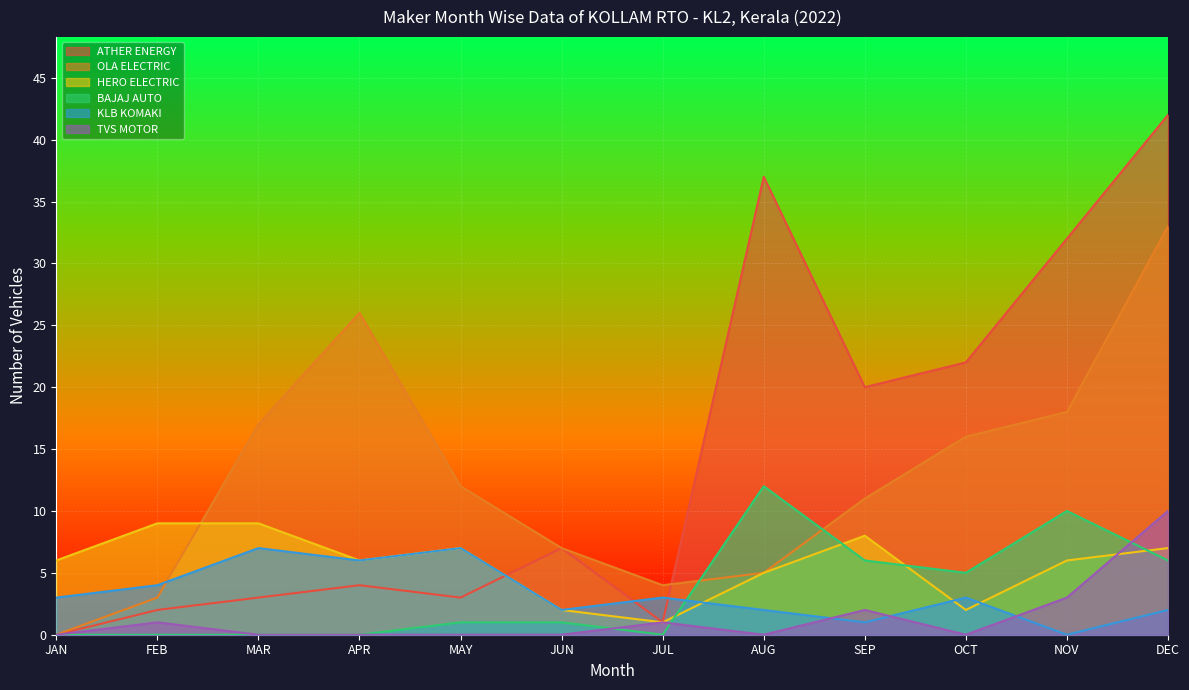

Is the value of KLB KOMAKI at MAY greater than the value of HERO ELECTRIC at JUL?

Yes